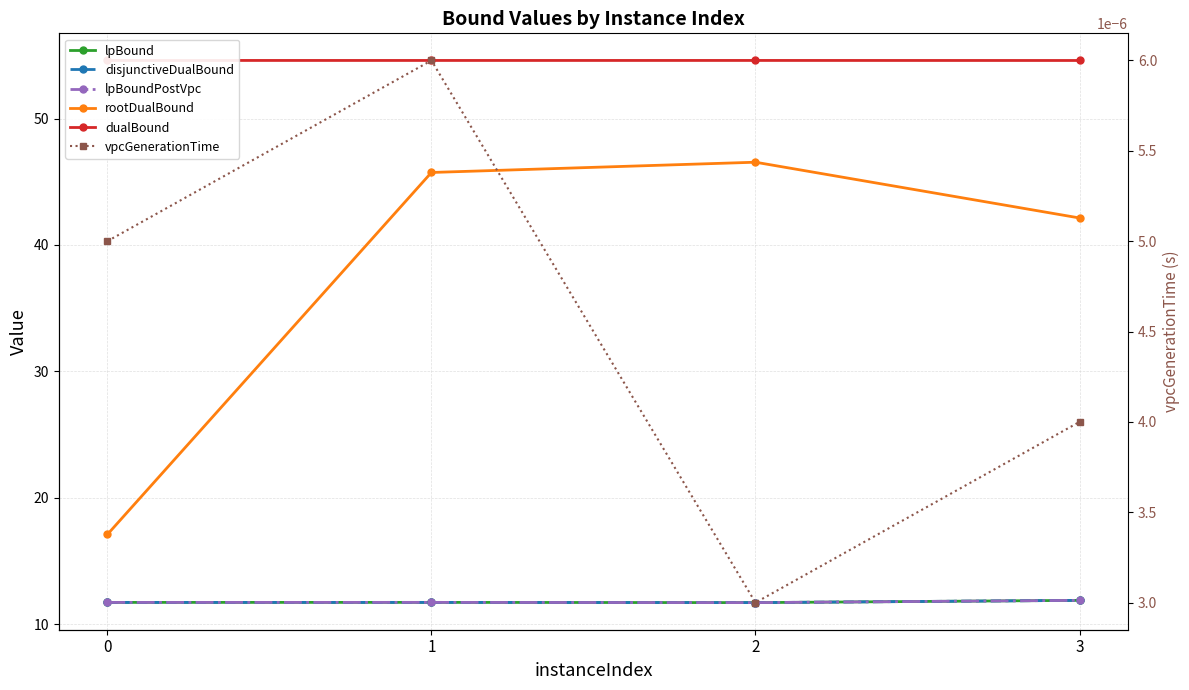

How many data points in rootDualBound are above 45?

2